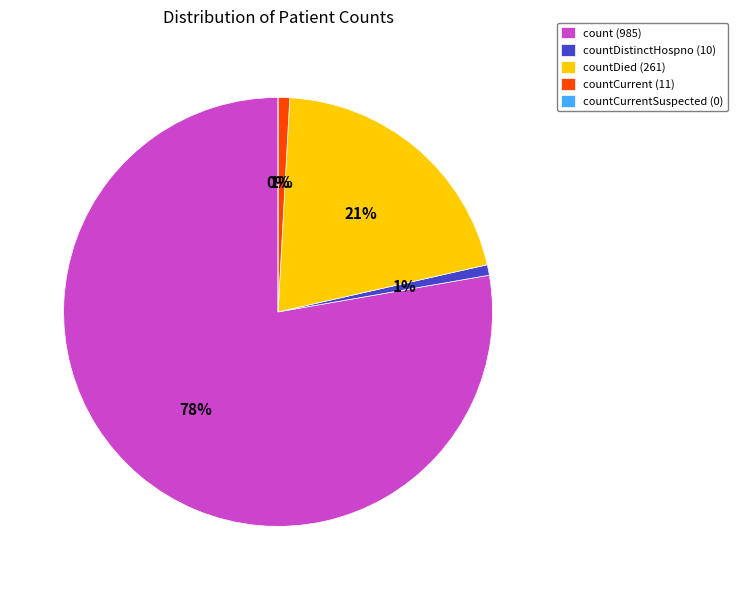

True or false: countDied accounts for 21% of the total.

True